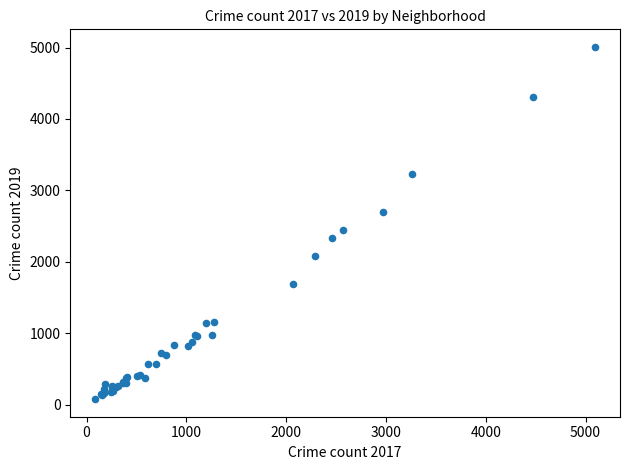

What Y value in the scatter plot is closest to 2542?

2441